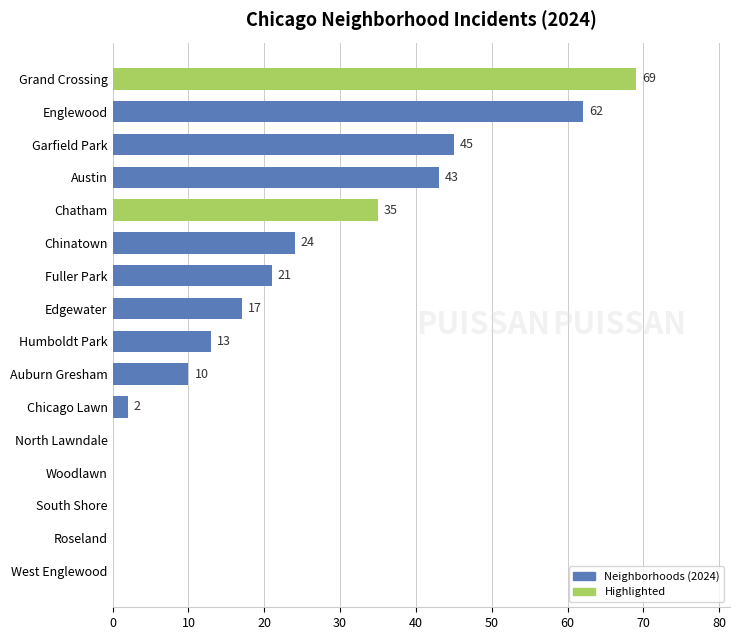

How many data points does each series have?

16